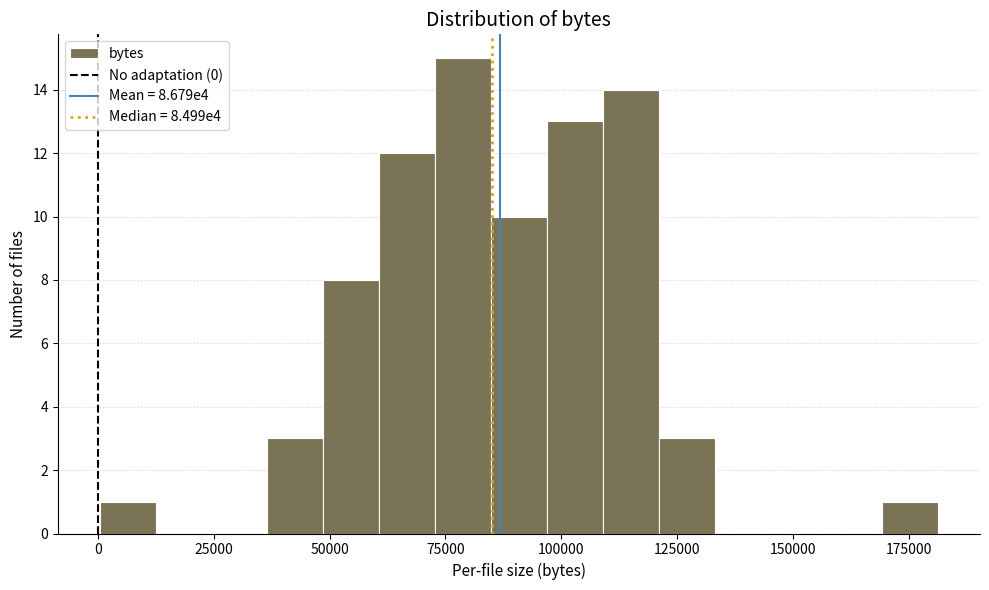

Read against the x-axis, roughly where is the centre of the tallest bar?

80000